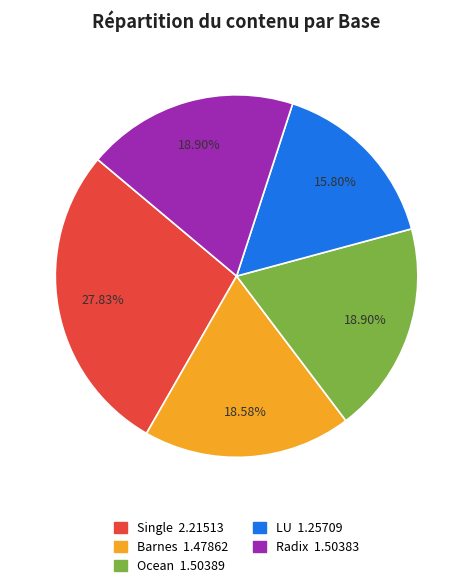

To the nearest percent, what percentage of the pie is Single?

28%